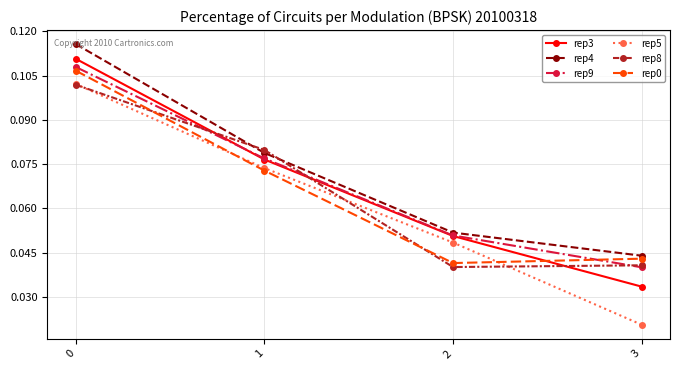

True or false: rep3 and rep8 cross at least once.

True